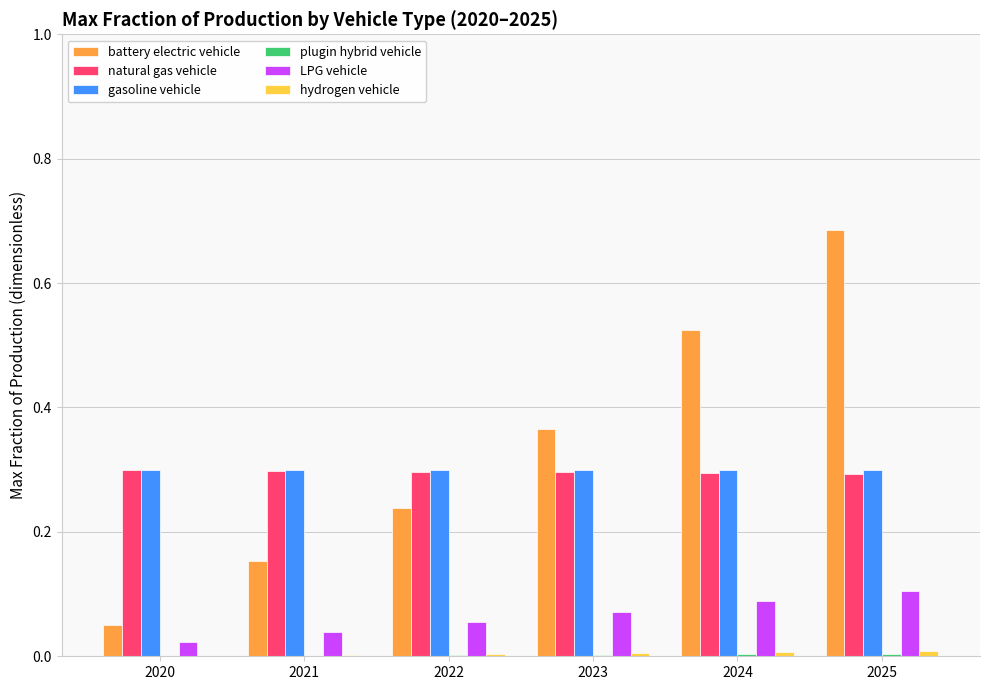

At which label does battery electric vehicle reach its peak?

2025